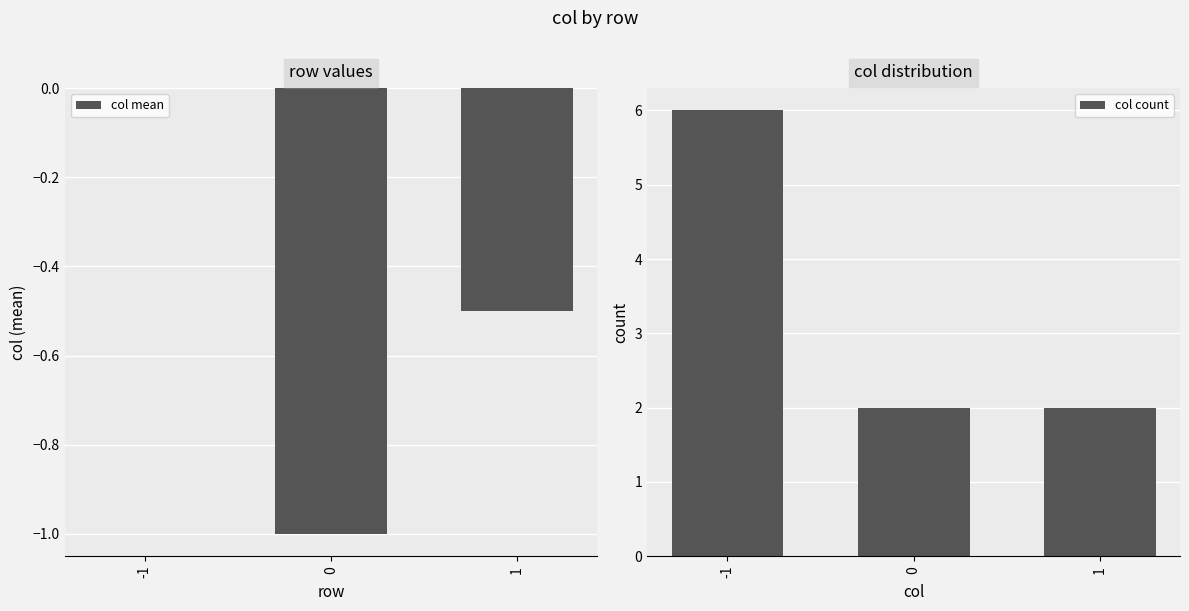

Reading left to right, extract all data points from this chart.

col mean: 0.0	-1.0	-0.5
col count: 6.0	2.0	2.0